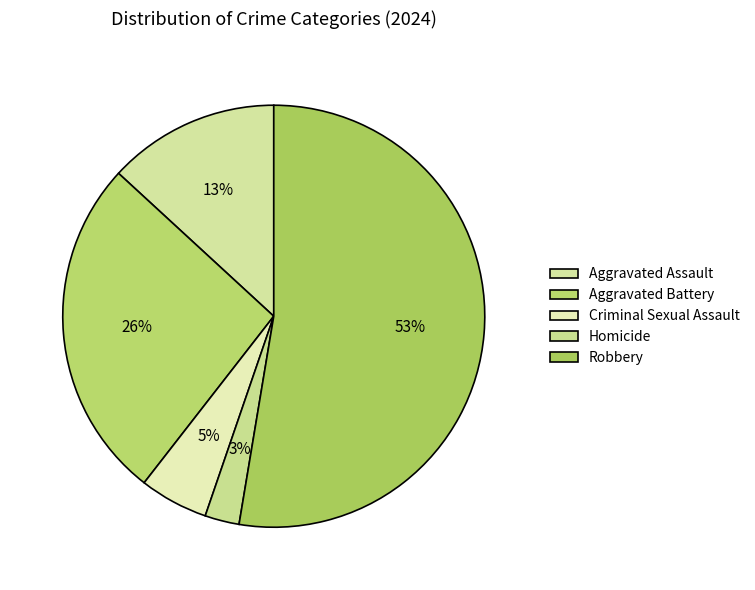

Count the number of slices in the pie.

5